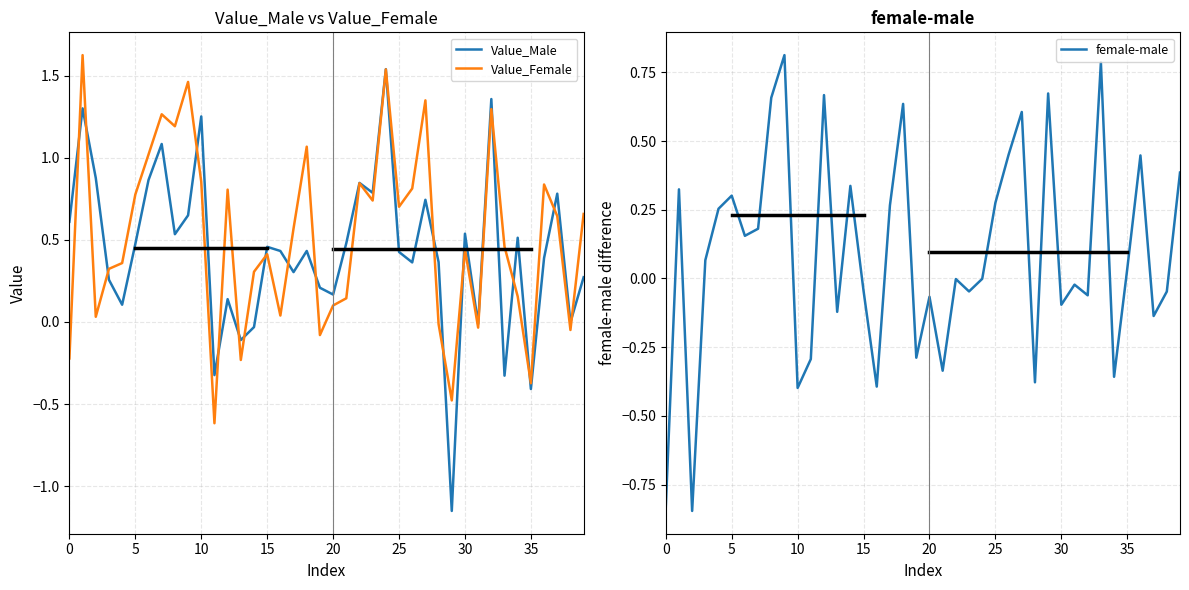

How many values in female-male are below zero?

20